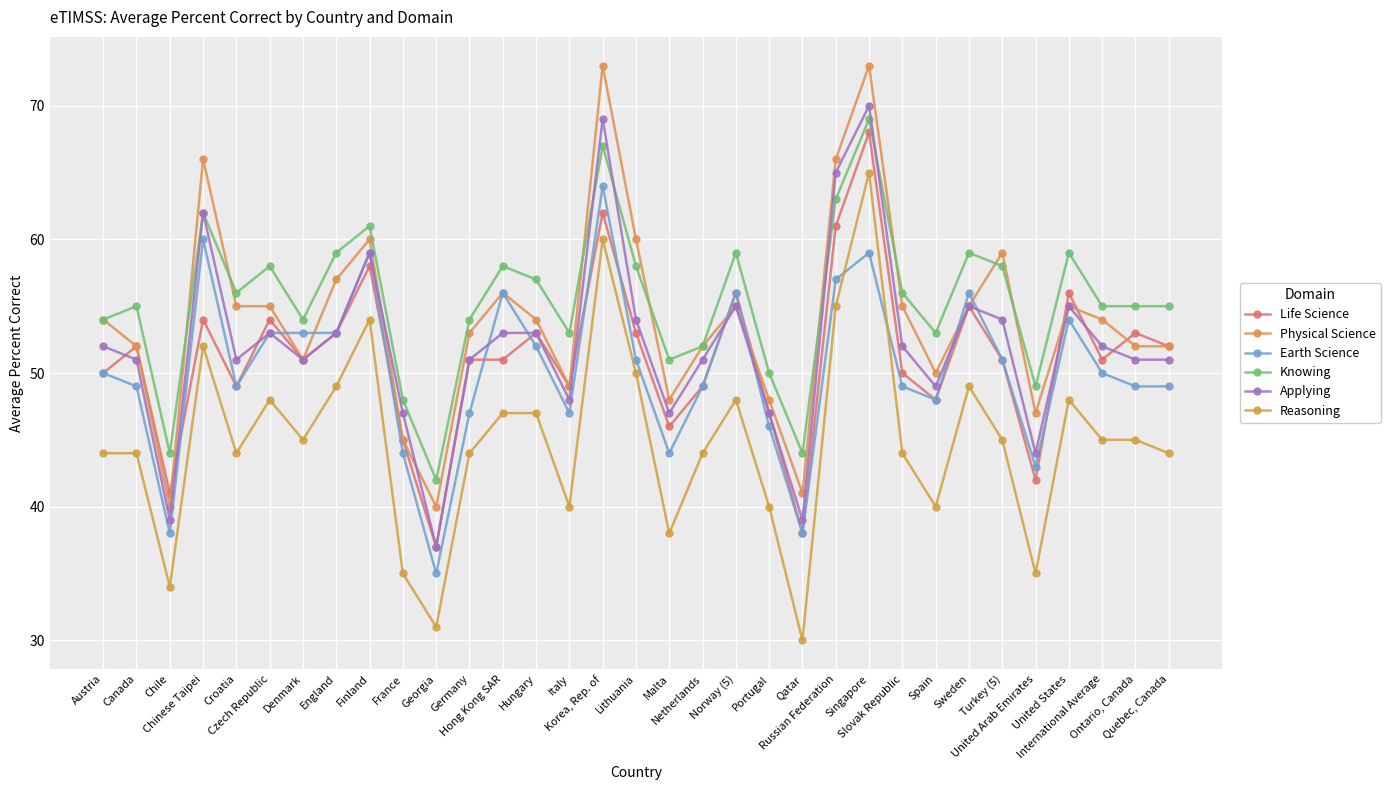

Rank the series by their maximum value, from lowest to highest.

Earth Science, Reasoning, Life Science, Knowing, Applying, Physical Science